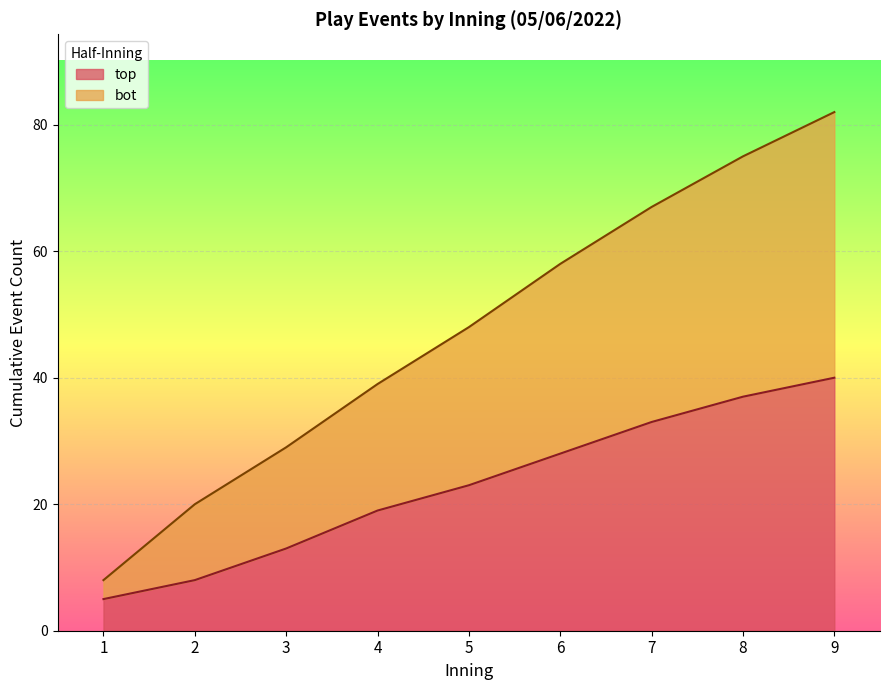

Which series changed the most between 4 and 9?

top